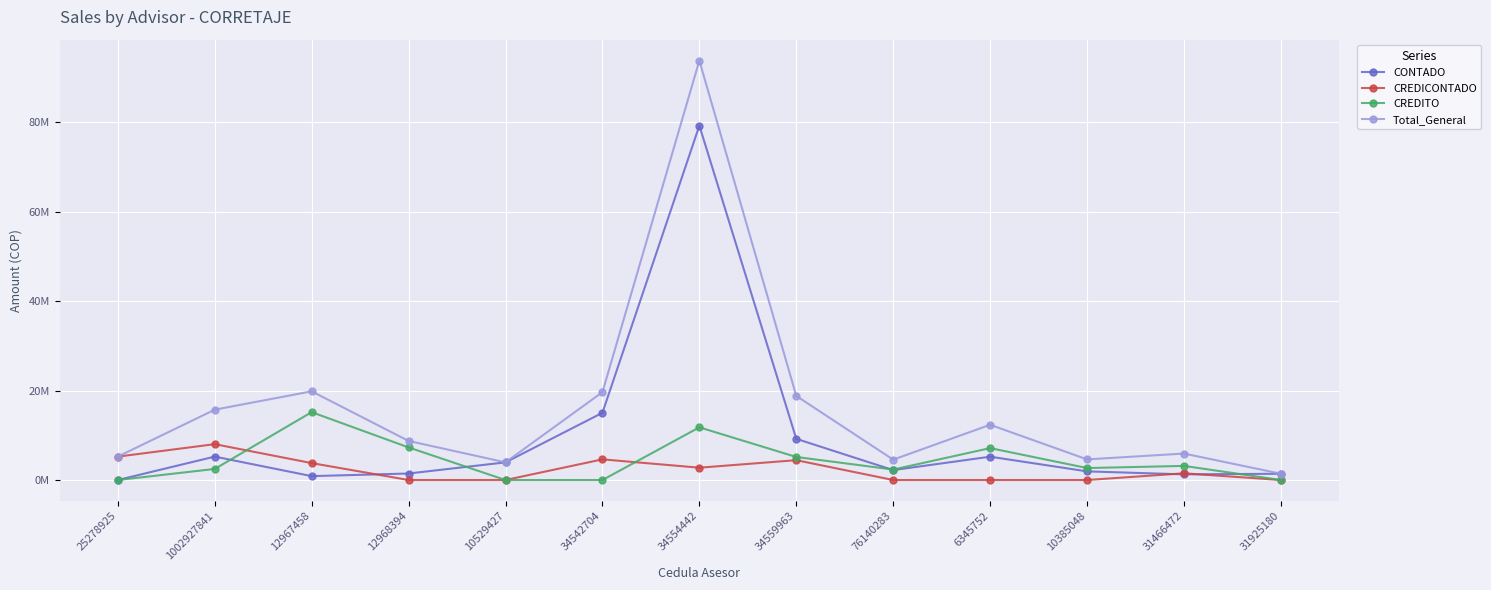

Where is the first local maximum for CONTADO?

1002927841